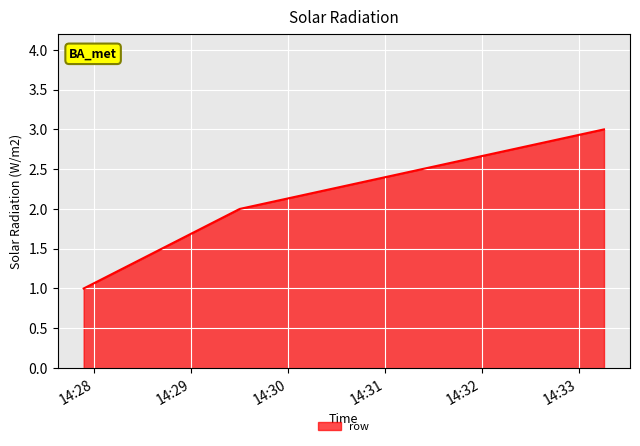

What is the sum of all values?

6